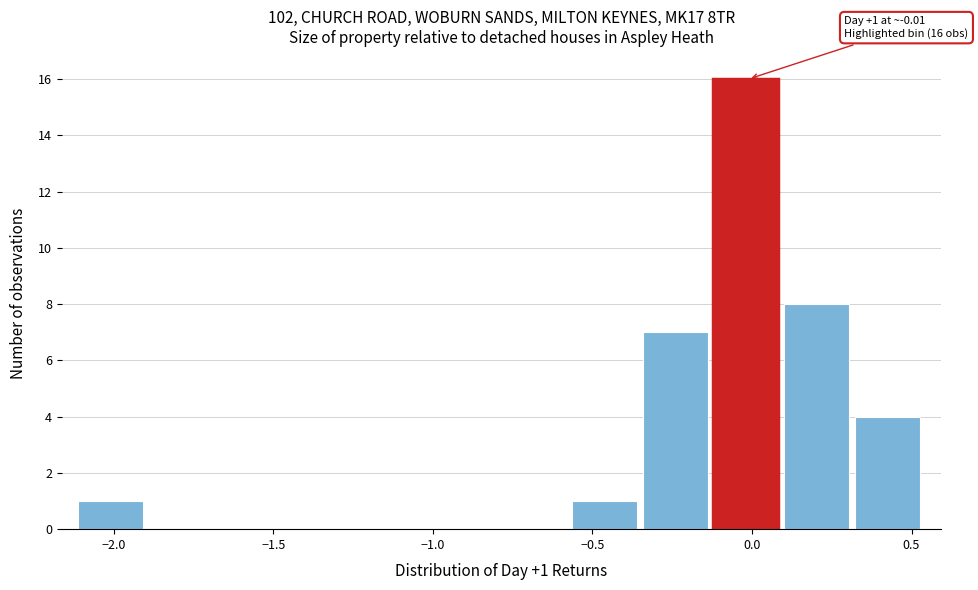

Which range on the x-axis has the tallest bar?

-0.10 to 0.10